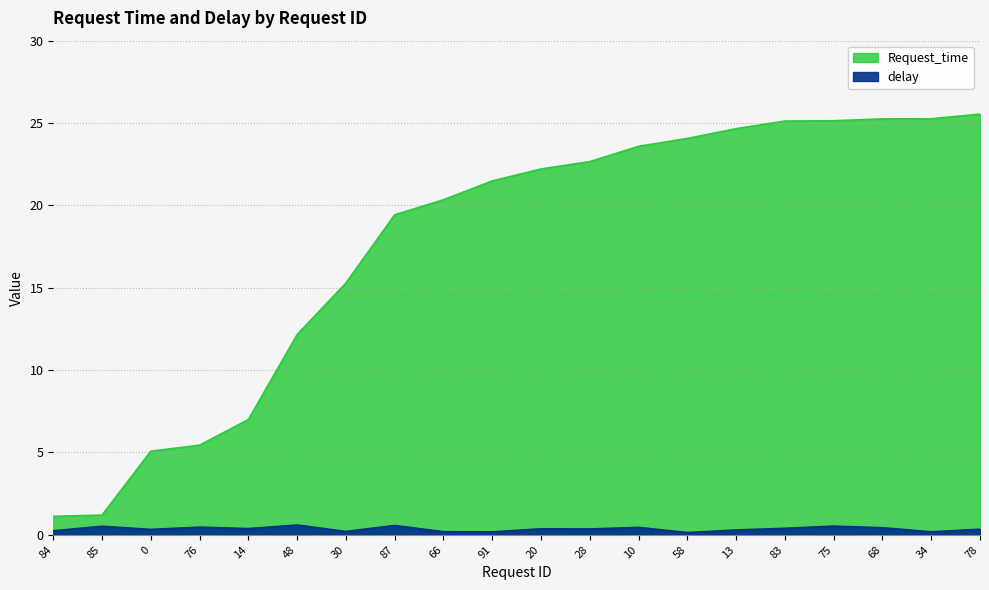

At which label does delay reach its minimum?

58